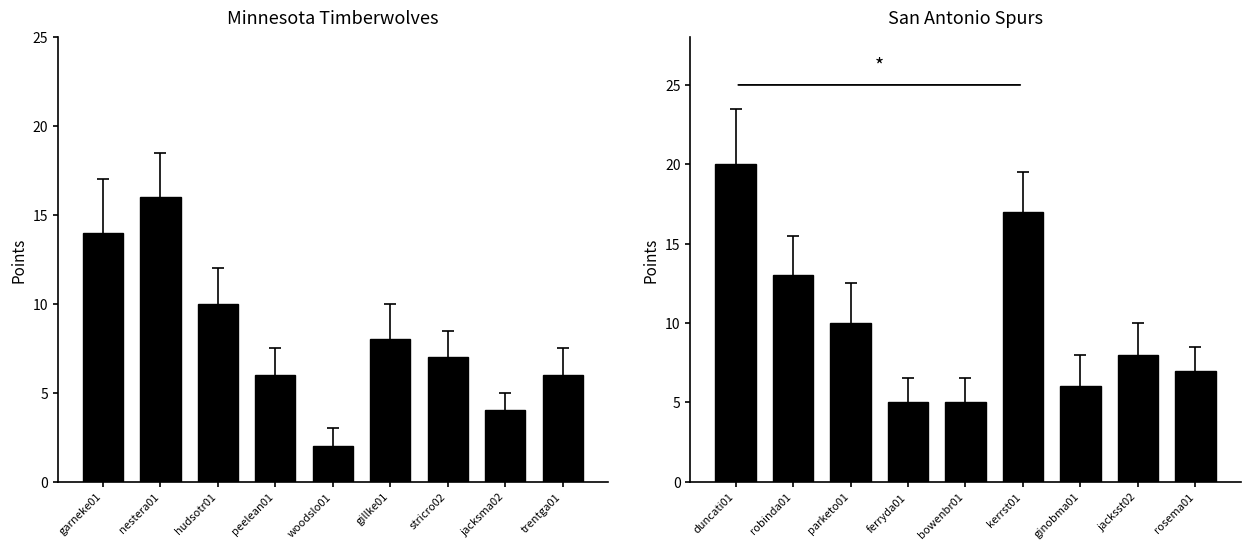

The chart shows a value of 2 at ginobma01. True or false?

False